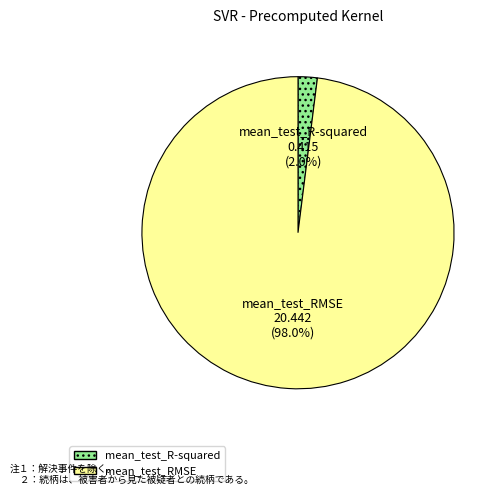

To the nearest percent, what percentage of the pie is mean_test_RMSE?

98%